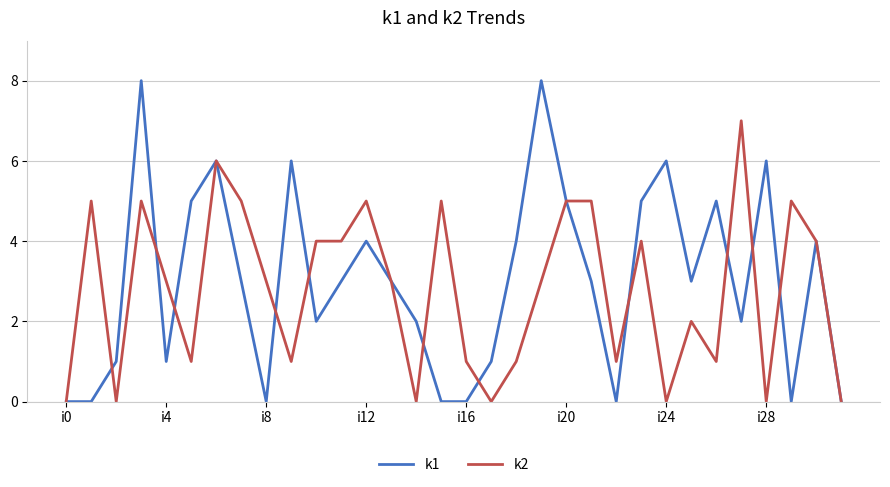

What is the greatest value displayed?

8